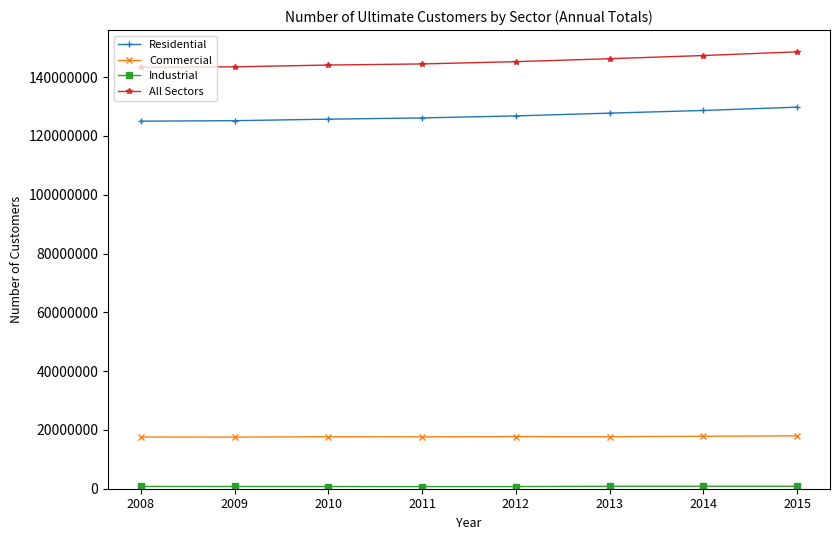

Is it true that All Sectors equals 205199426 at 2013?

False